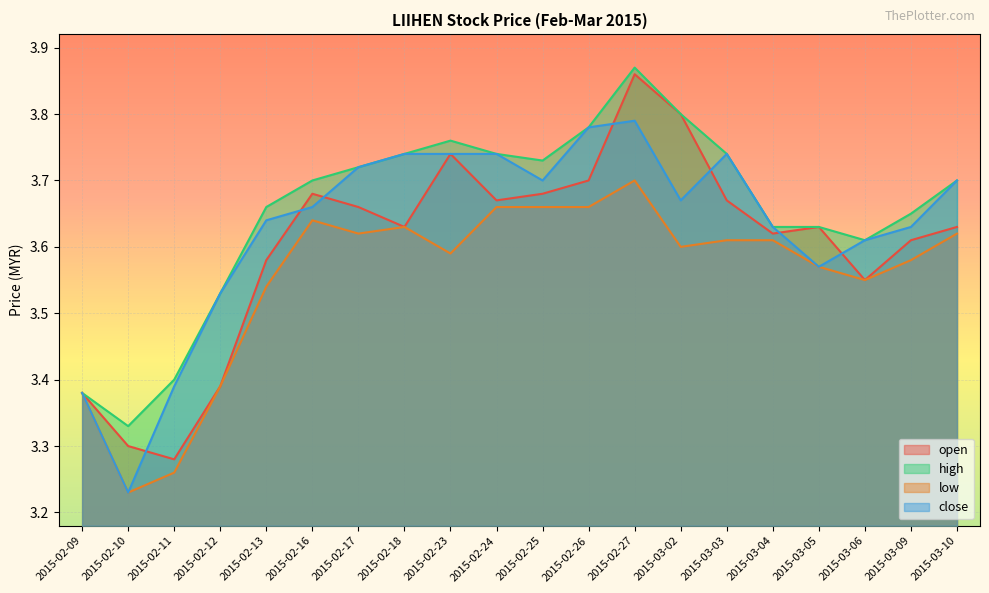

True or false: high and low intersect in this chart.

False